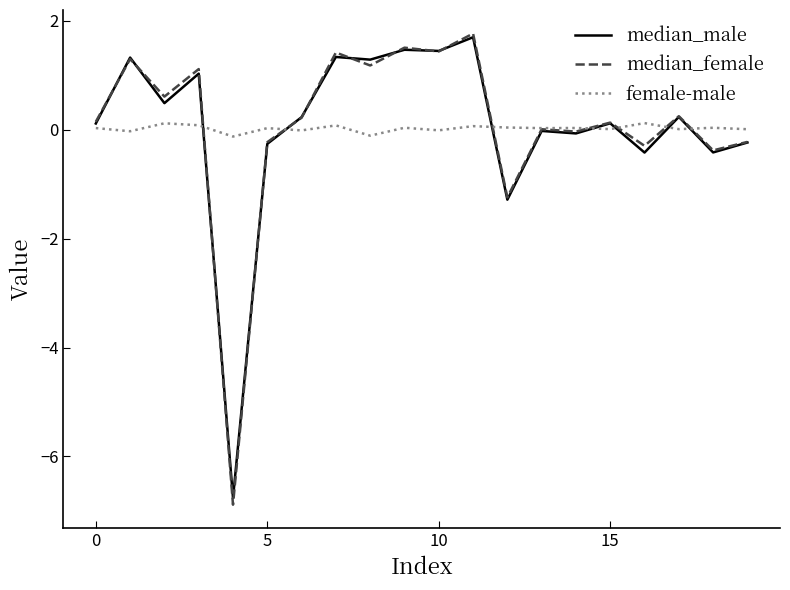

What is the highest value of the median_male series?

1.7